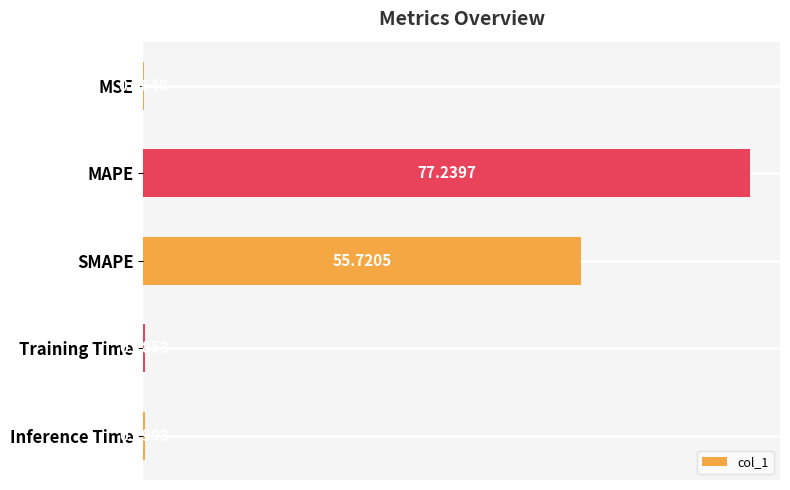

Between Training Time and SMAPE, which is larger?

SMAPE